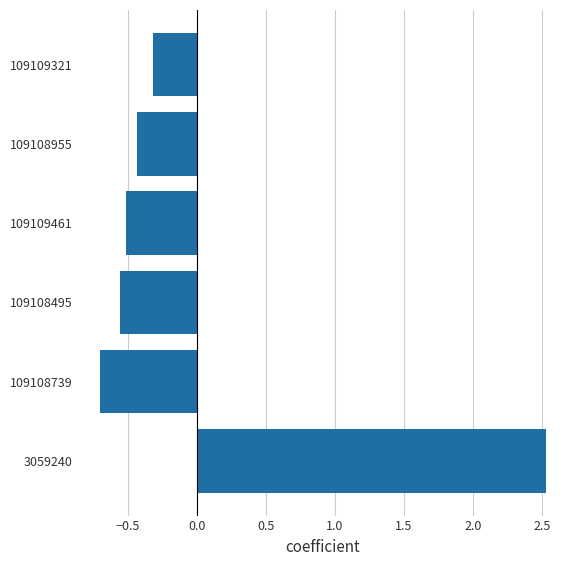

Rank the categories by value from highest to lowest.

3059240, 109109321, 109108955, 109109461, 109108495, 109108739